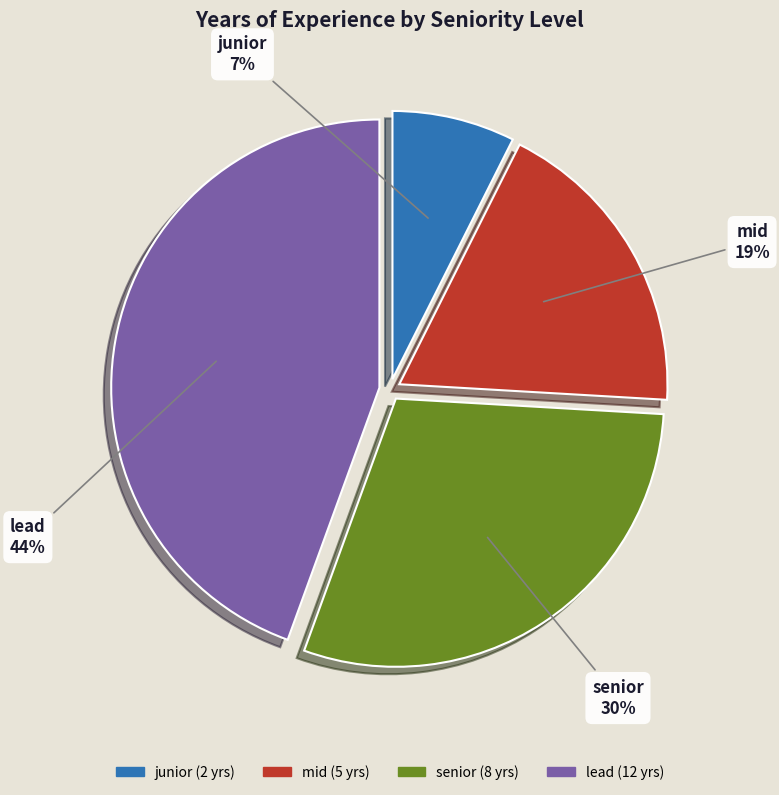

Do senior and lead together represent more than half of the pie?

Yes